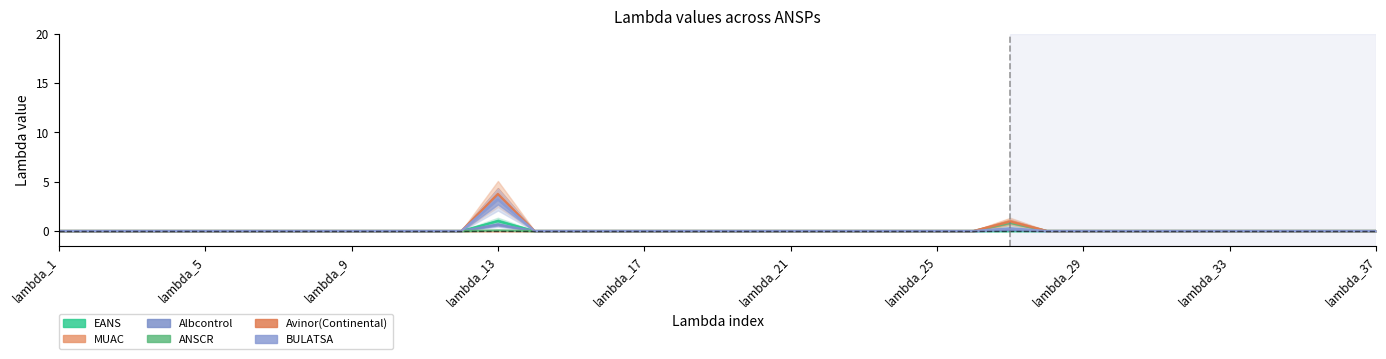

Where is Albcontrol nearest to the value 0?

lambda_1